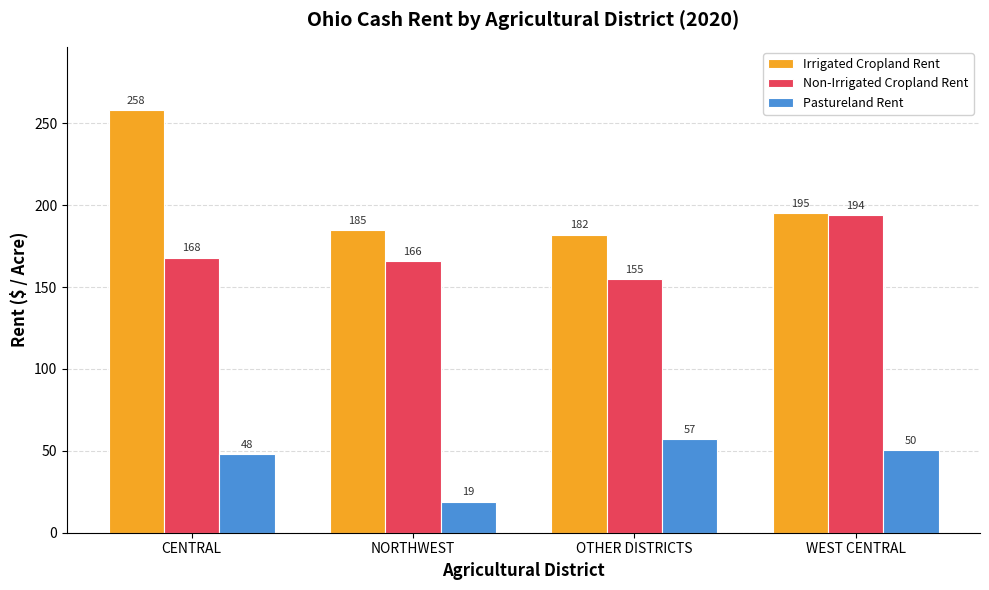

How many series are shown in this chart?

3